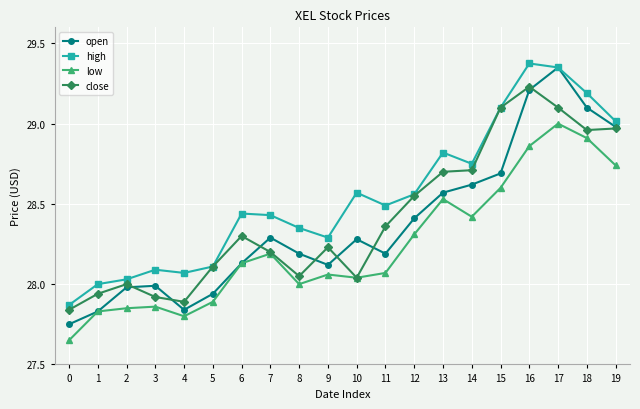

How many distinct data groups are displayed?

4